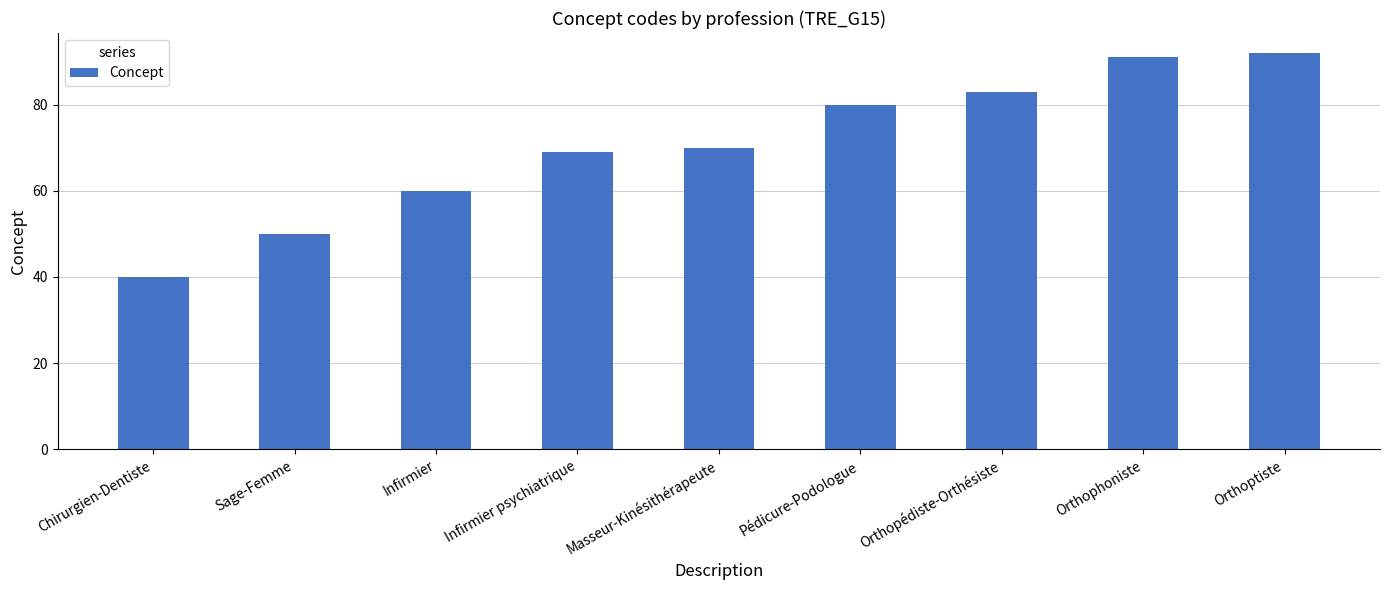

How many data points are less than 70?

4